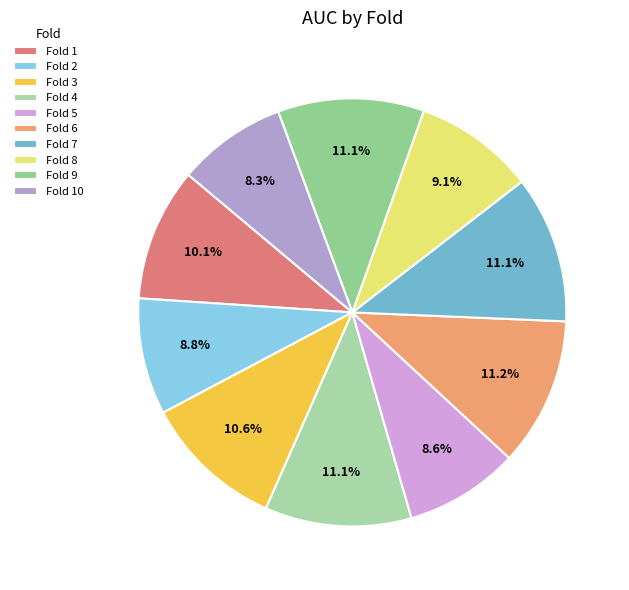

Which slice is the smallest?

Fold 10